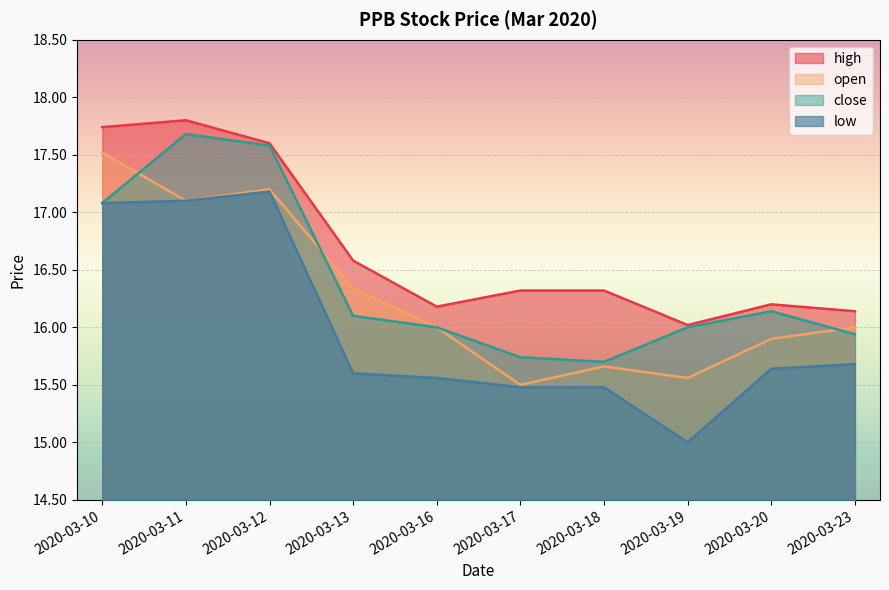

What is the sum of the low values at 2020-03-16 and 2020-03-10?

32.6